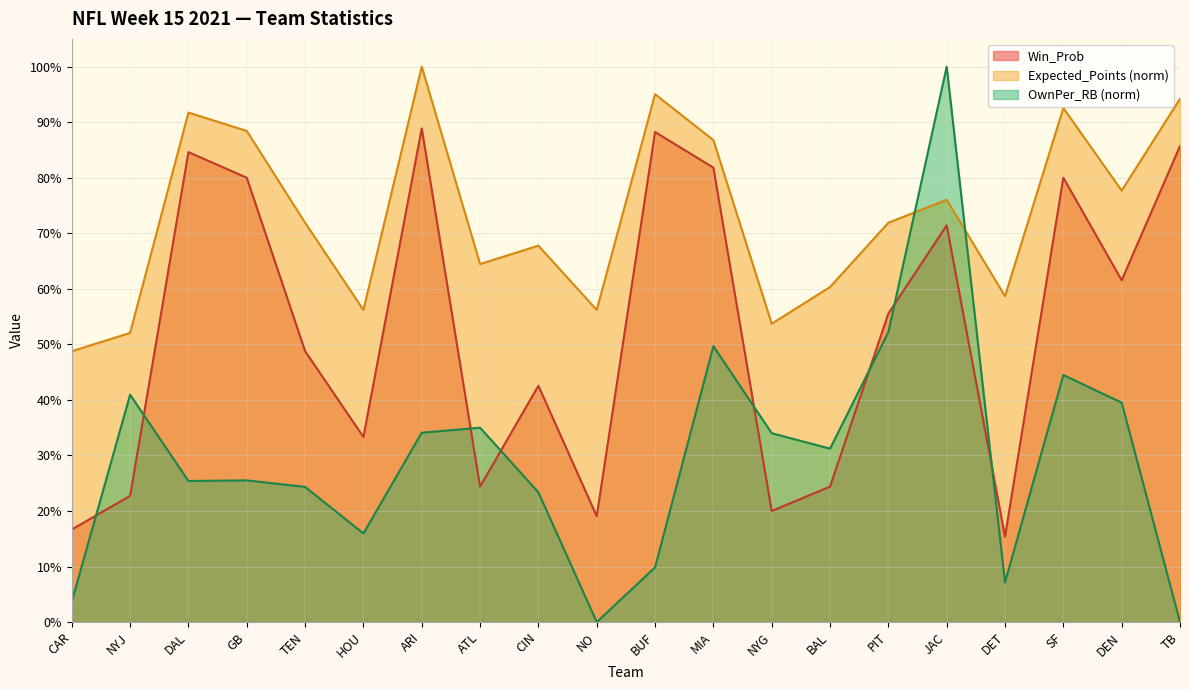

How many times do OwnPer_RB and Expected_Points cross each other?

2